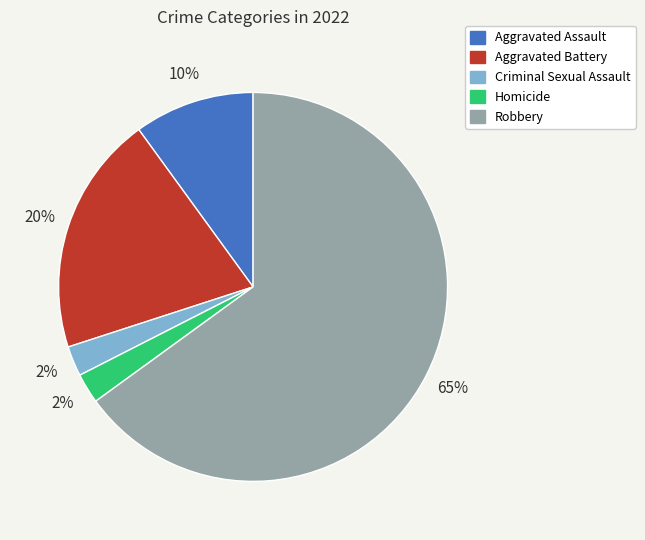

Is the sum of Aggravated Assault and Homicide greater than half?

No